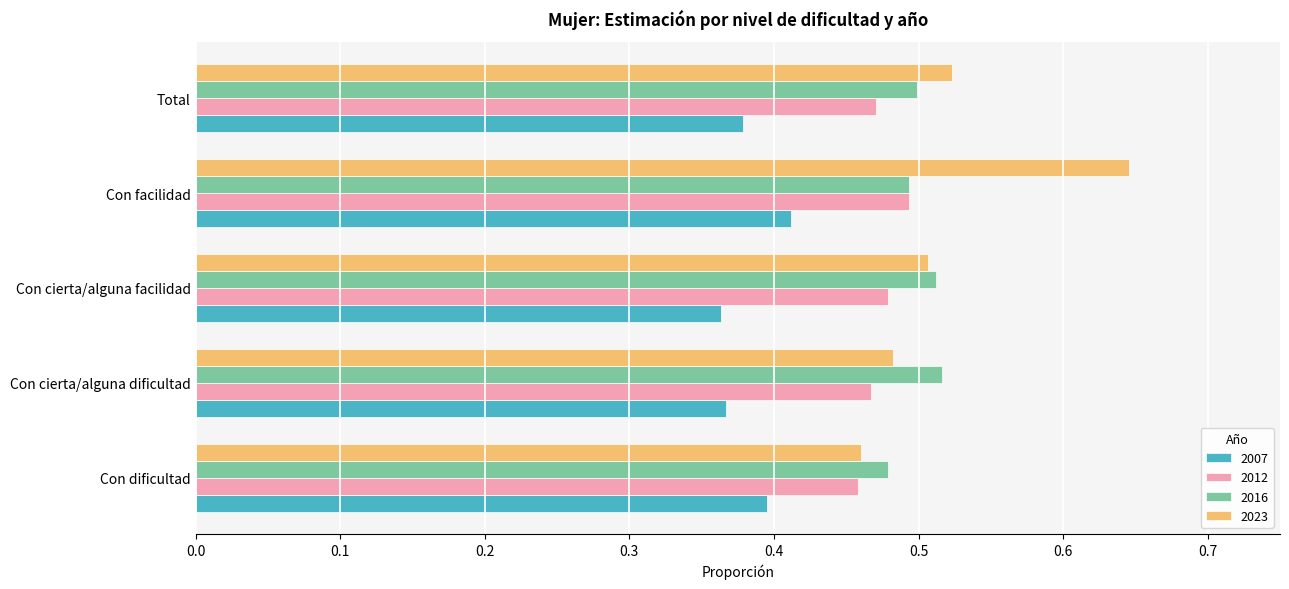

Which category has the highest value in the 2023 series?

Con facilidad